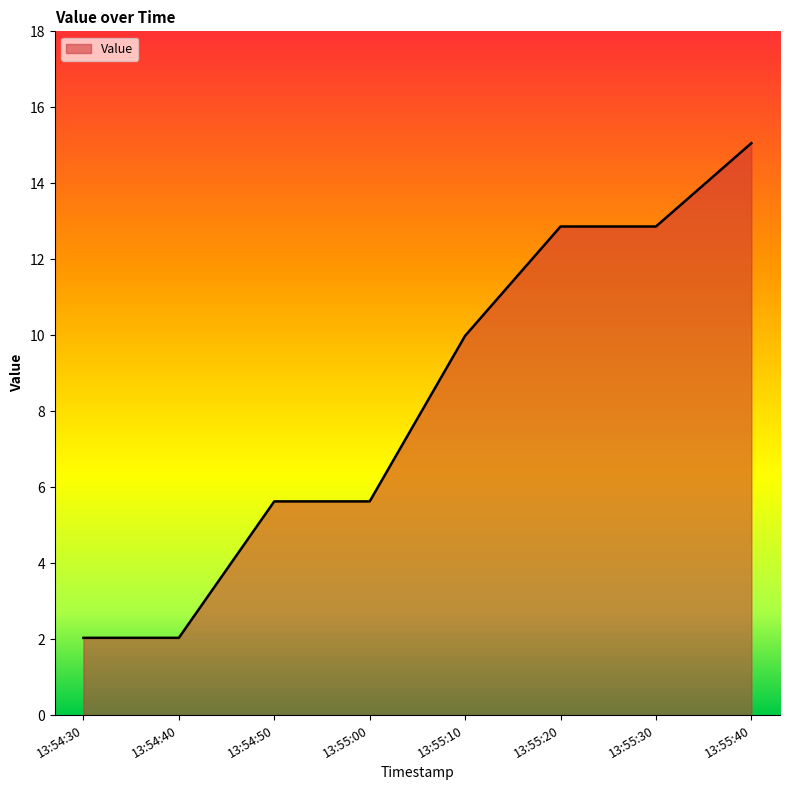

What is the difference between the values at 13:55:30 and 13:54:40?

10.8